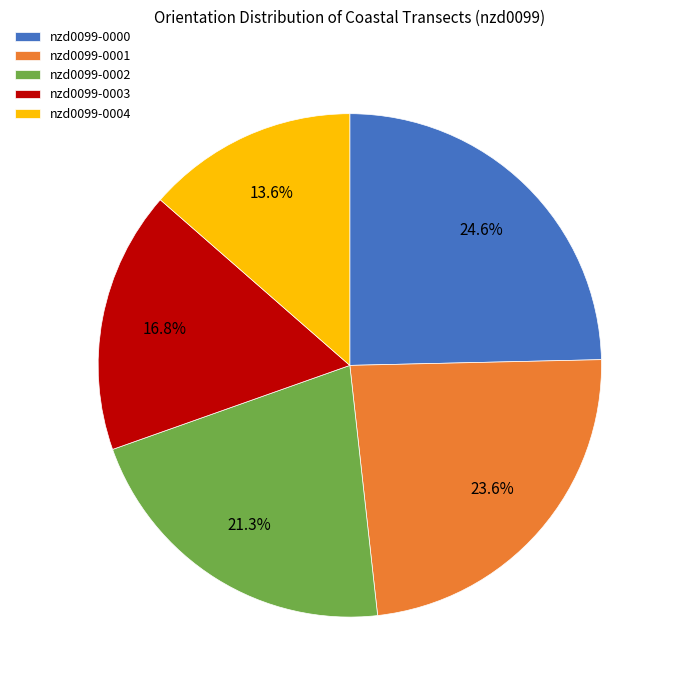

Is it true that nzd0099-0000 is 33% of the pie?

False